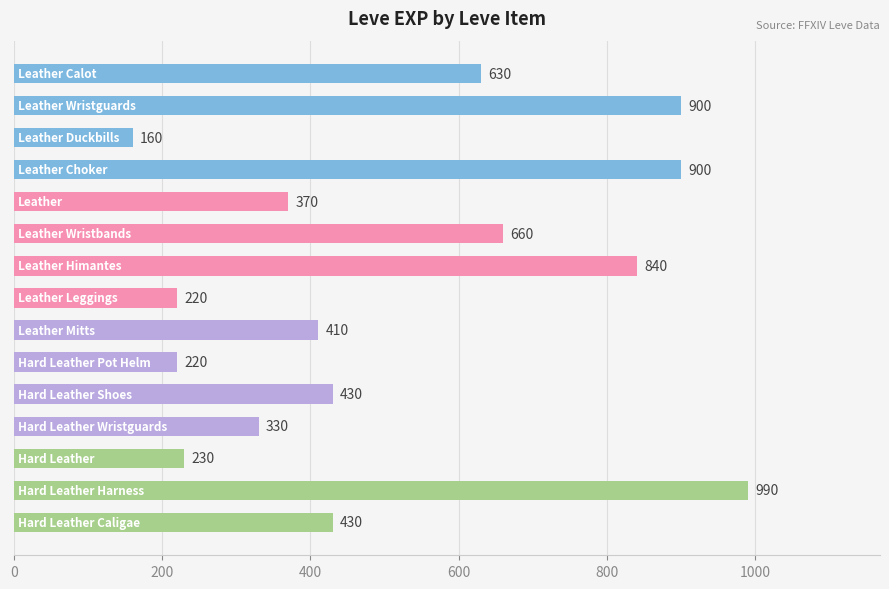

What is the greatest value displayed?

990